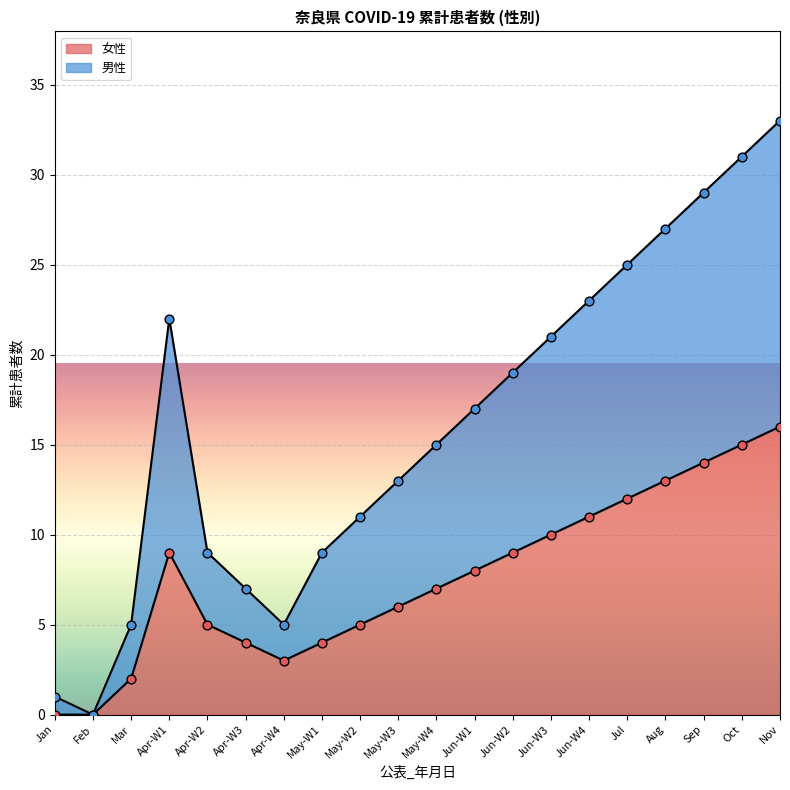

Which series has the largest total across all categories?

男性